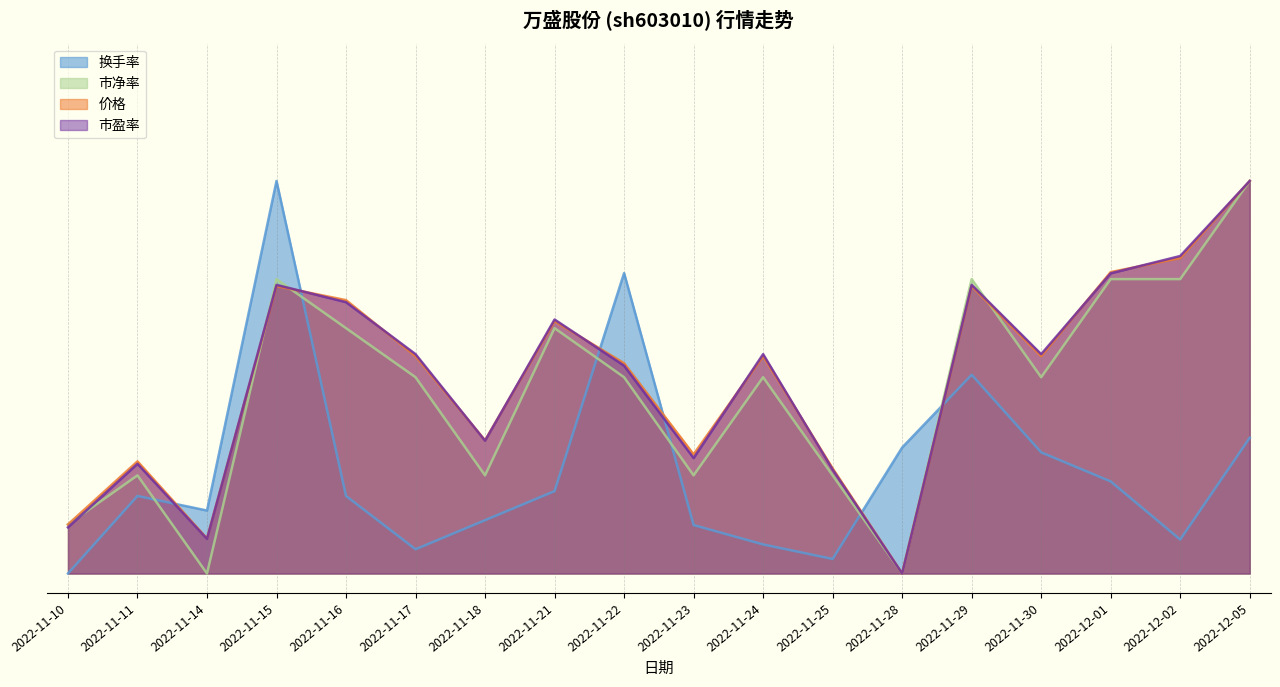

At which label does 市净率 reach its minimum?

2022-11-14